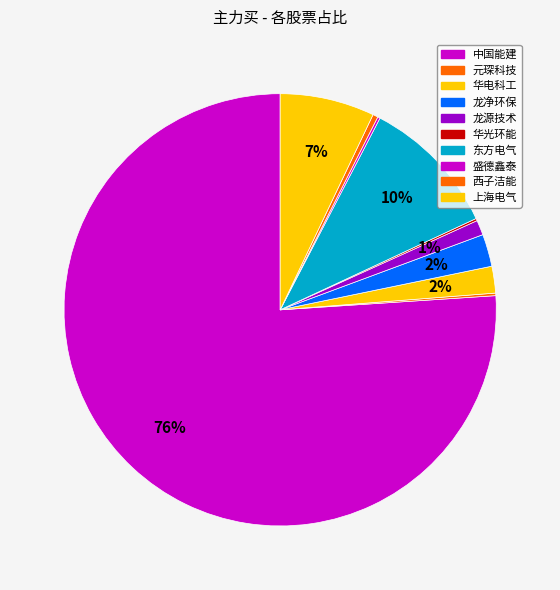

Combined, what portion of the pie is 华电科工 and 龙净环保?

4.4%